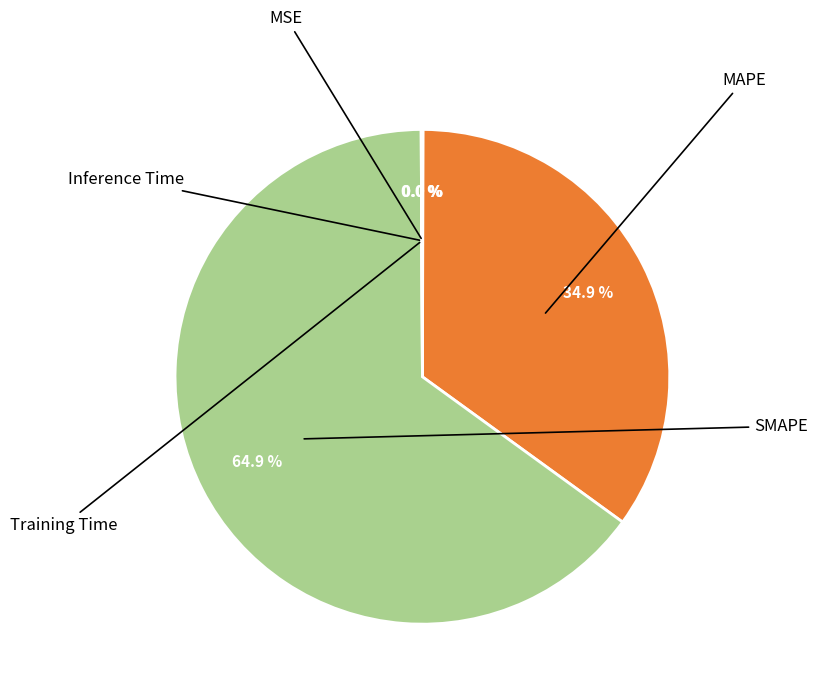

Which category has the smallest portion of the pie?

Training Time